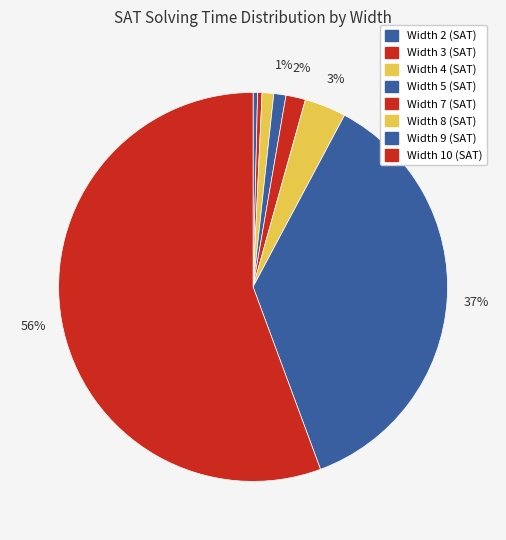

Is Width 4 (SAT) the majority of the pie?

No